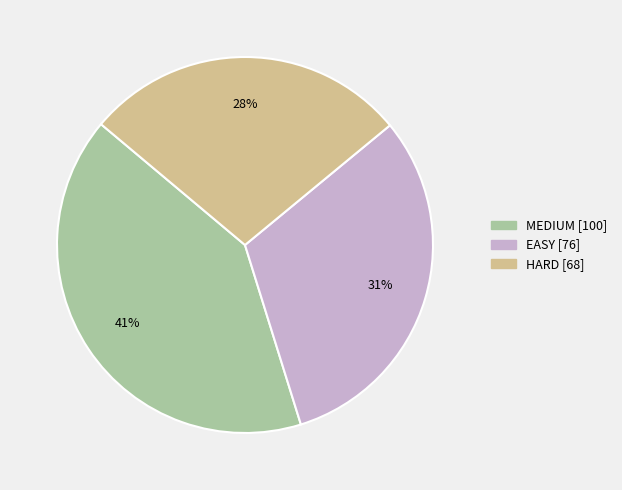

To the nearest percent, what percentage of the pie is EASY?

31%